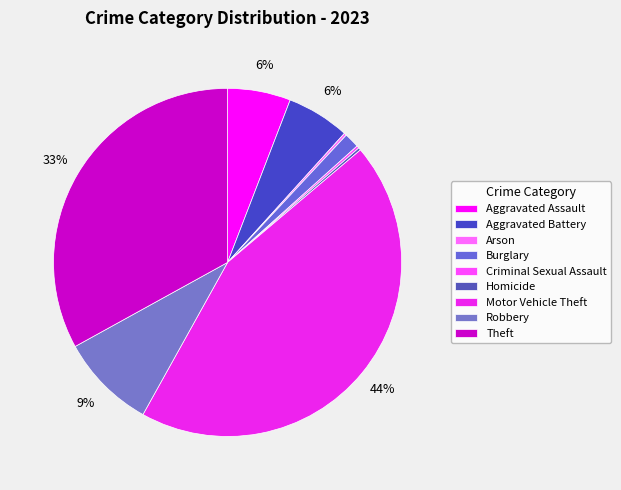

Between Motor Vehicle Theft and Homicide, which is larger?

Motor Vehicle Theft